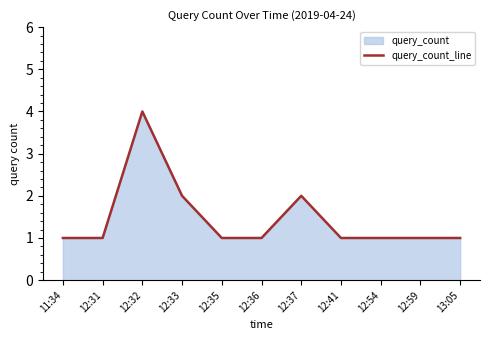

How many lines are shown in the chart?

1